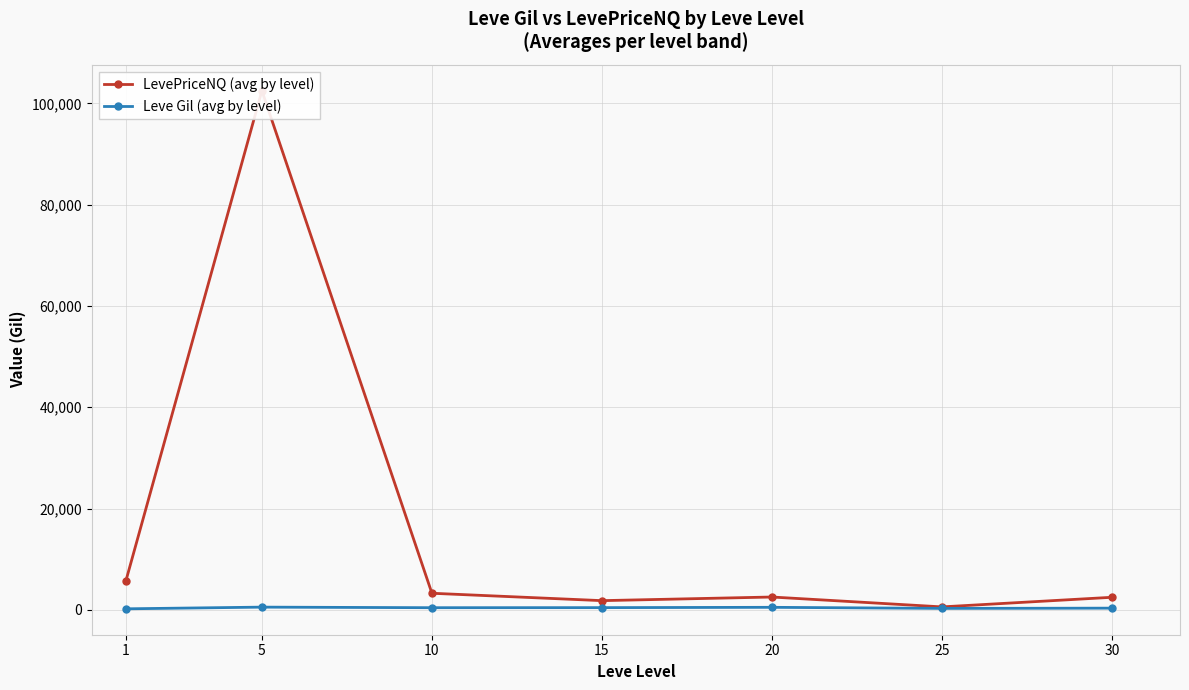

Rank the series by their maximum value, from lowest to highest.

Leve Gil (avg by level), LevePriceNQ (avg by level)